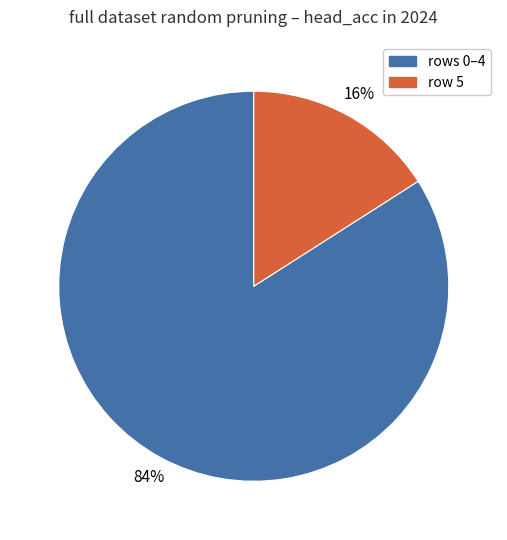

Between row 5 and rows 0–4, which is larger?

rows 0–4